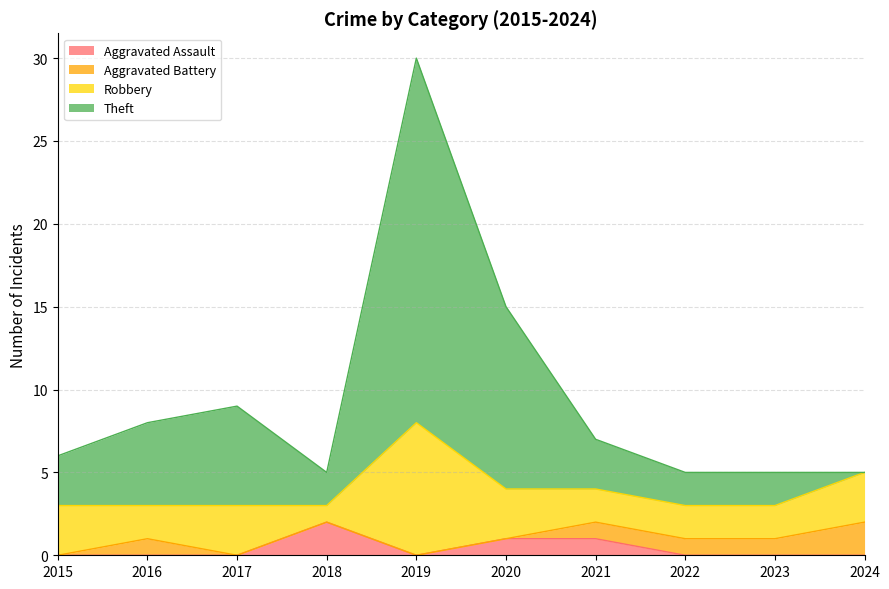

Does the chart display data point markers on the line(s)?

No